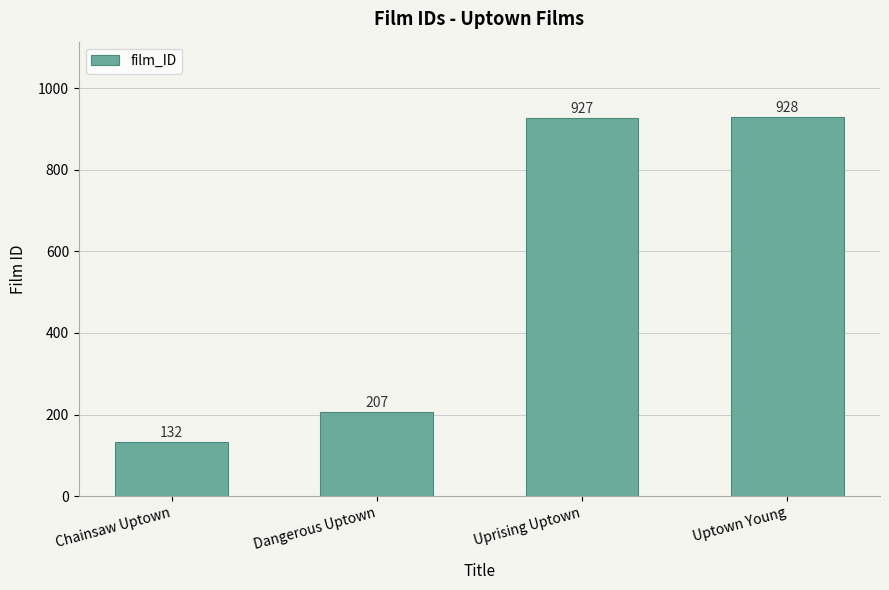

Between Uprising Uptown and Chainsaw Uptown, which is larger?

Uprising Uptown